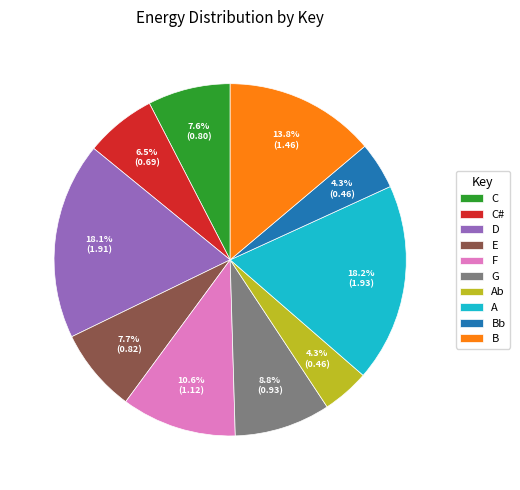

Approximately how many times larger is the value at C compared to A?

0.4